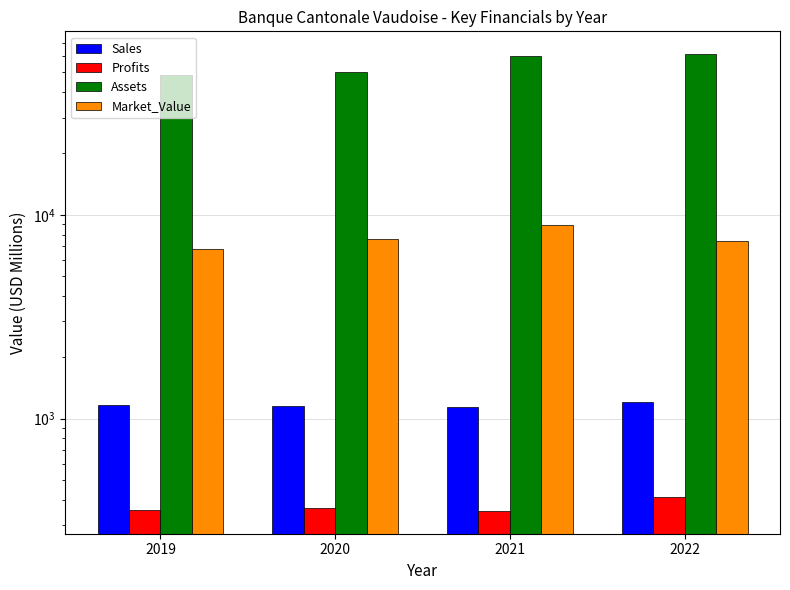

Is the value of Assets at 2021 greater than the value of Sales at 2020?

Yes